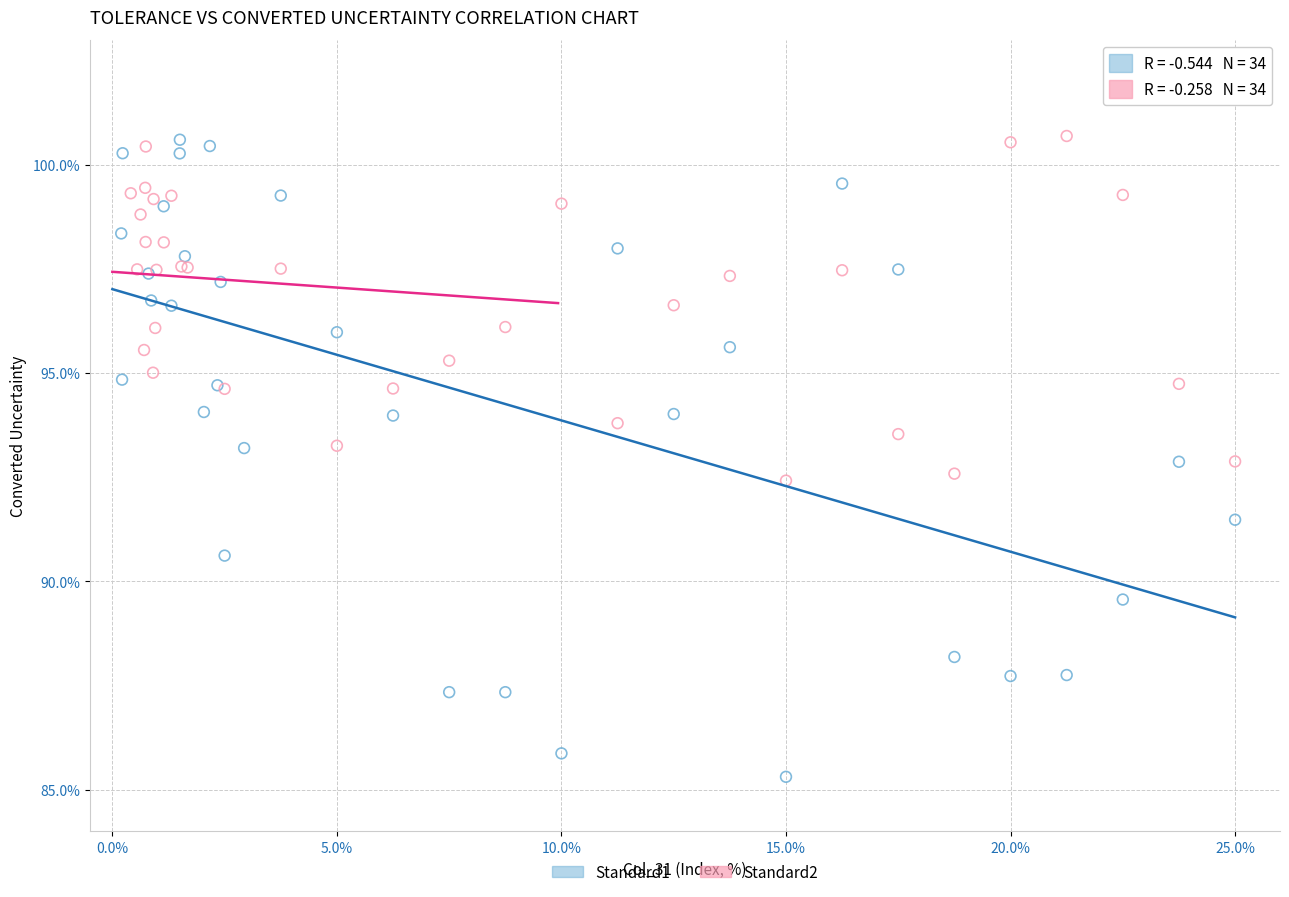

Which series has the largest Y range (max minus min)?

Standard1